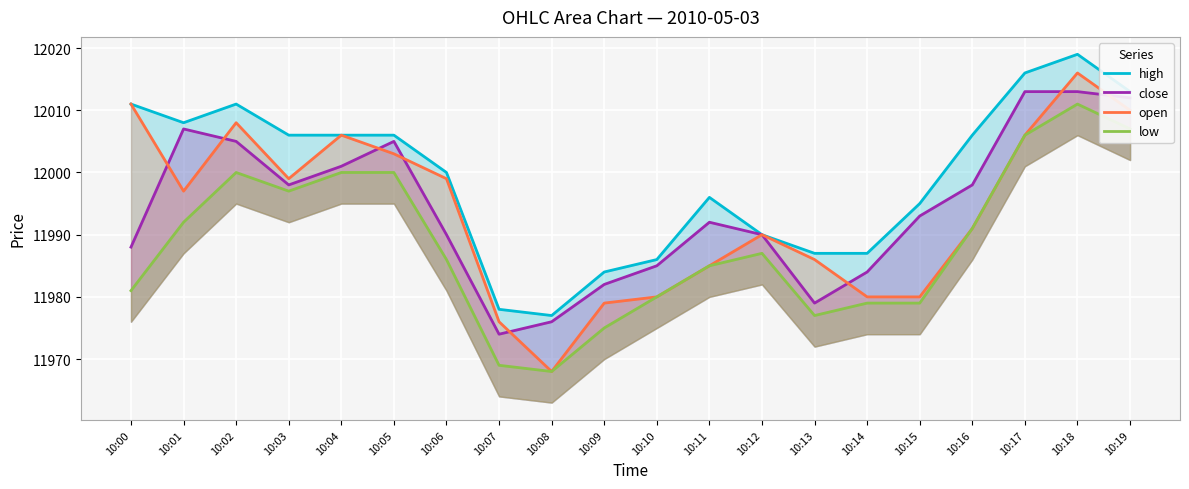

Between 10:14 and 10:08, which is larger?

10:14